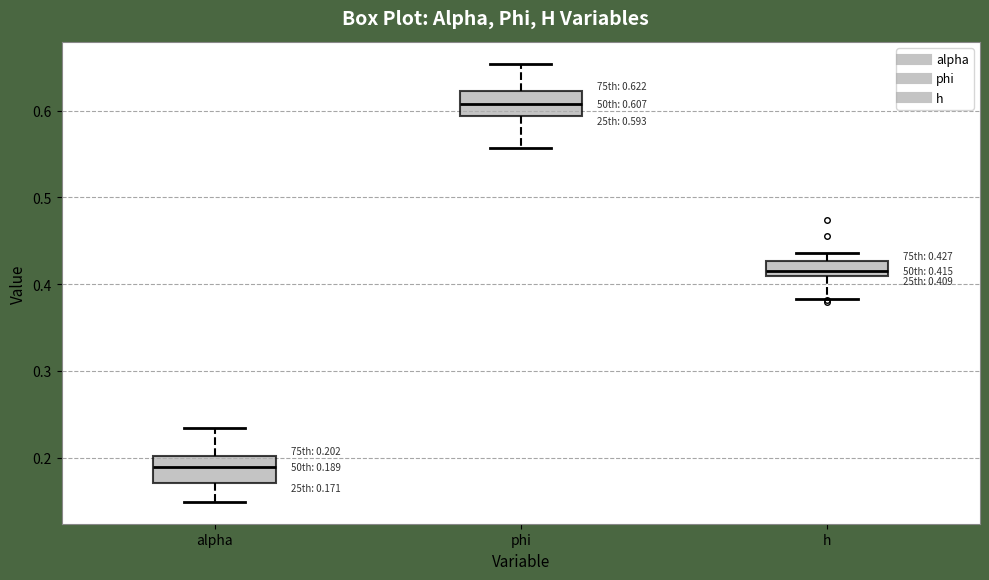

Which box has the highest median line?

phi